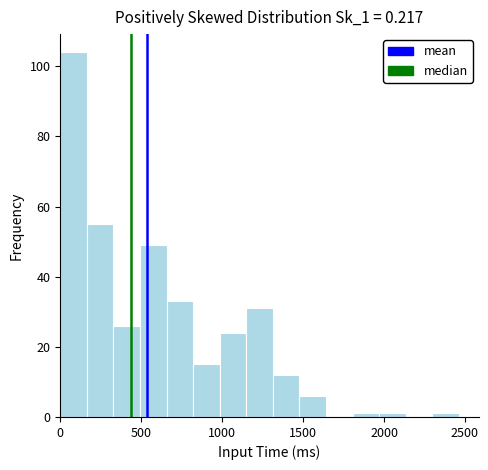

Around what value on the x-axis is the tallest bar? Give the approximate position of its centre, as read against the axis.

100